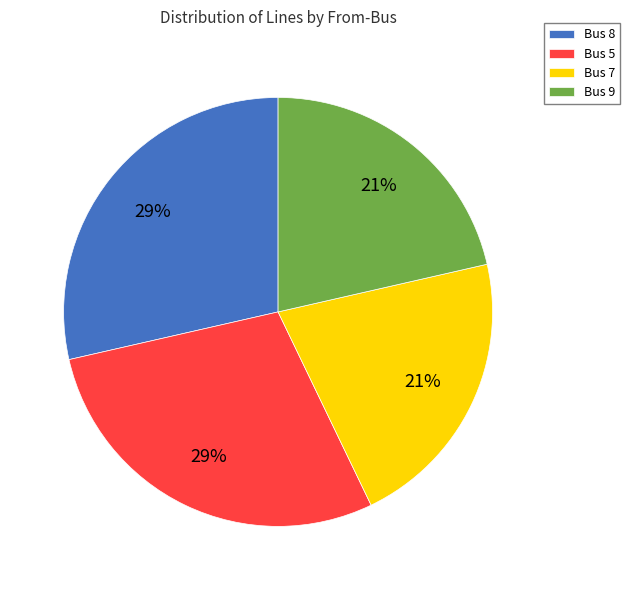

The Bus 9 slice represents 21% of the pie. True or false?

True